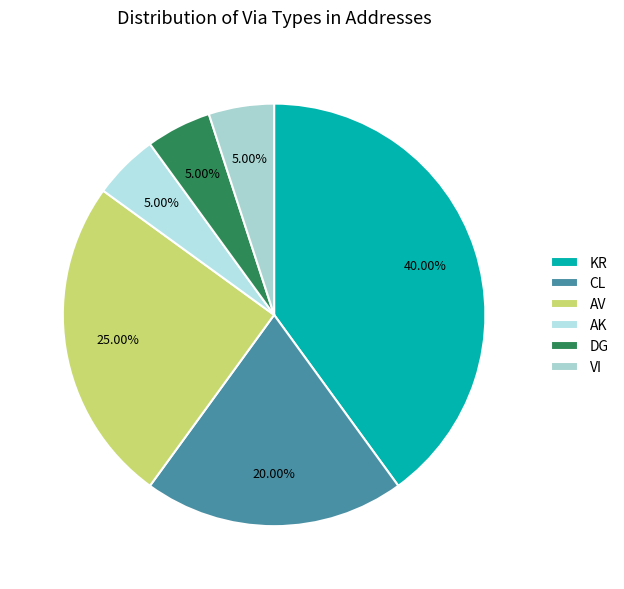

What is the largest slice in the pie chart?

KR